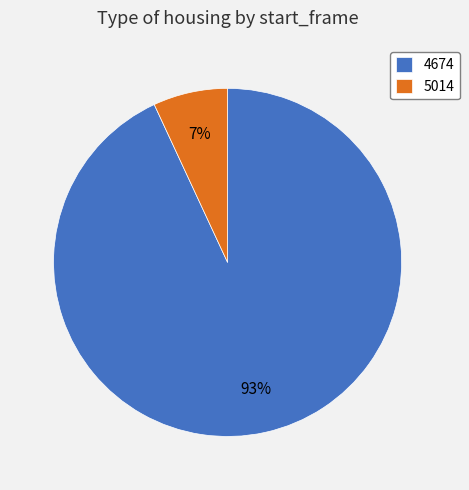

Is there any slice that represents more than half of the pie?

Yes